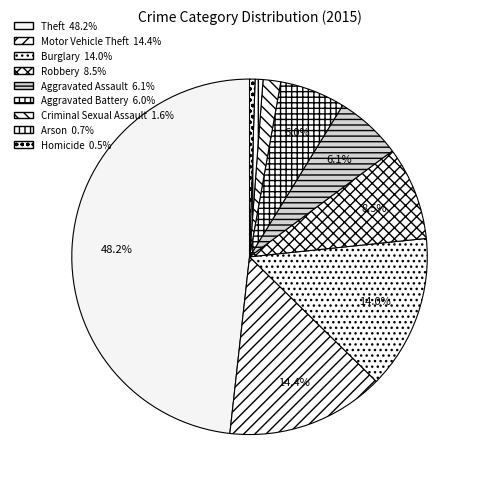

The Aggravated Assault slice represents 6% of the pie. True or false?

True